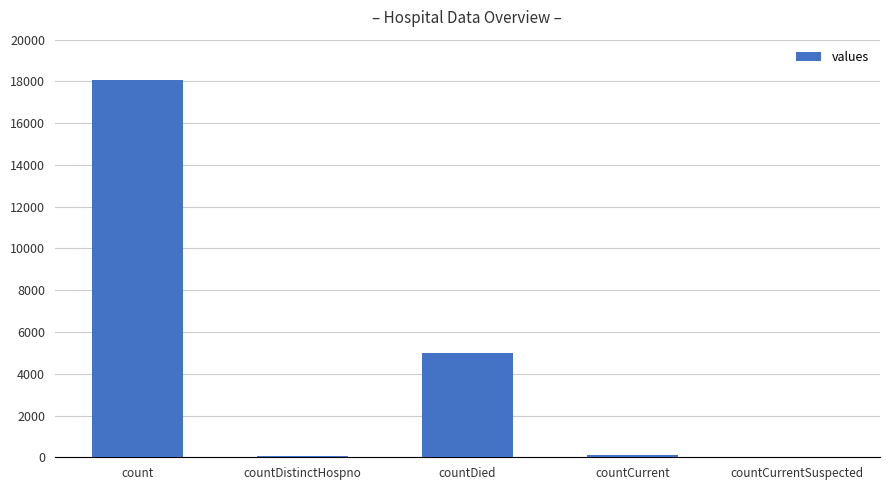

Which category has the highest value across all series?

count